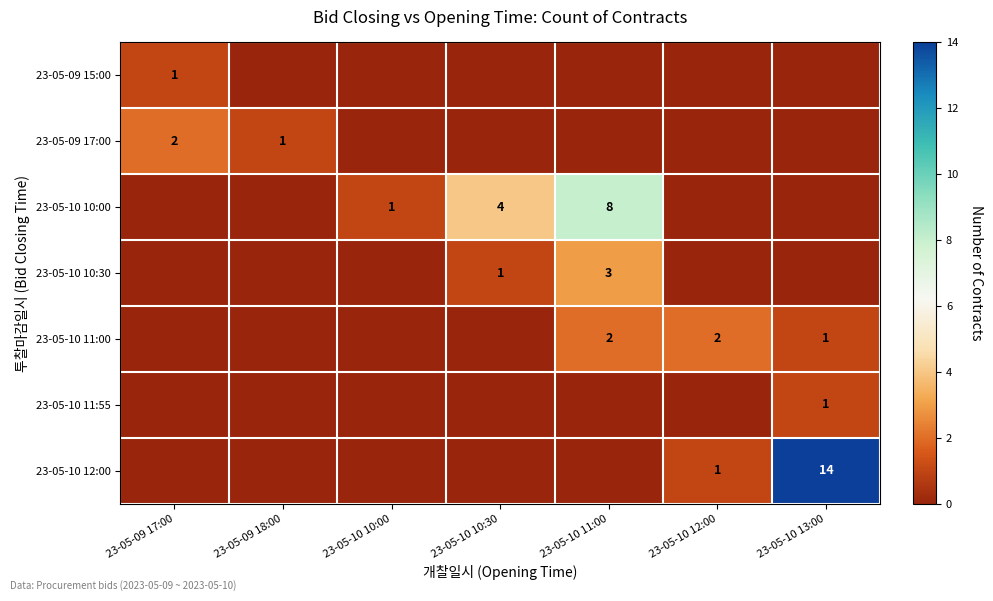

The 23-05-10 11:00 series shows 0 at 23-05-09 18:00. True or false?

True